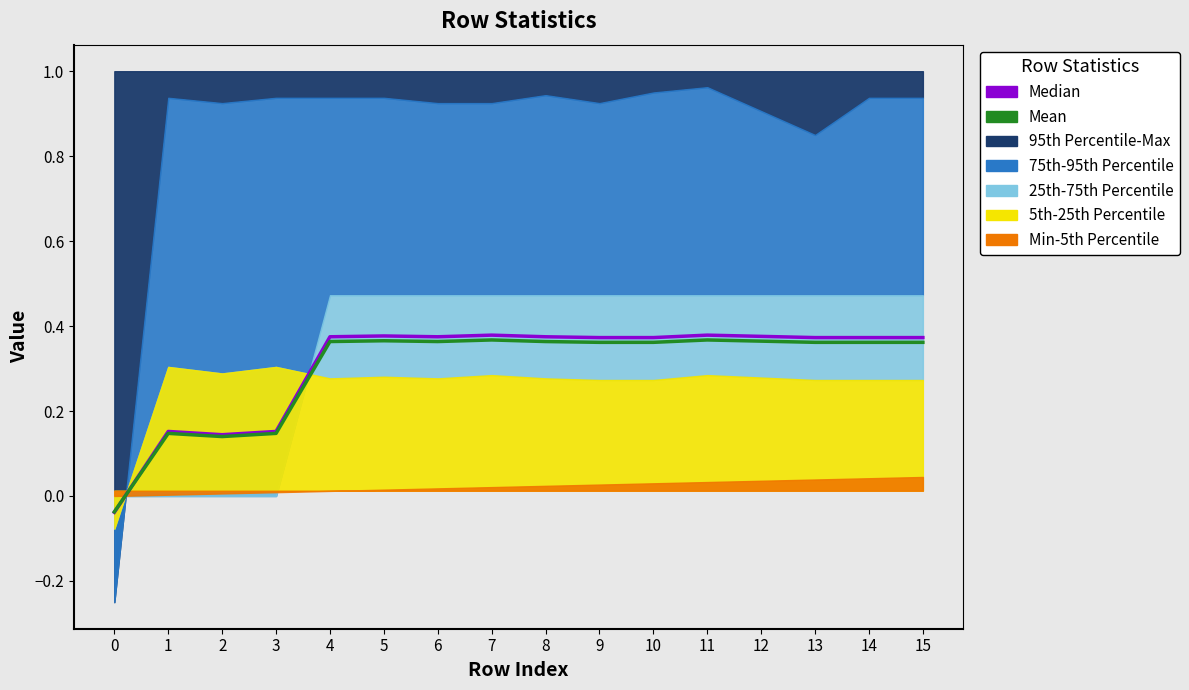

What is the sum of the Mean values at 13 and 7?

0.7